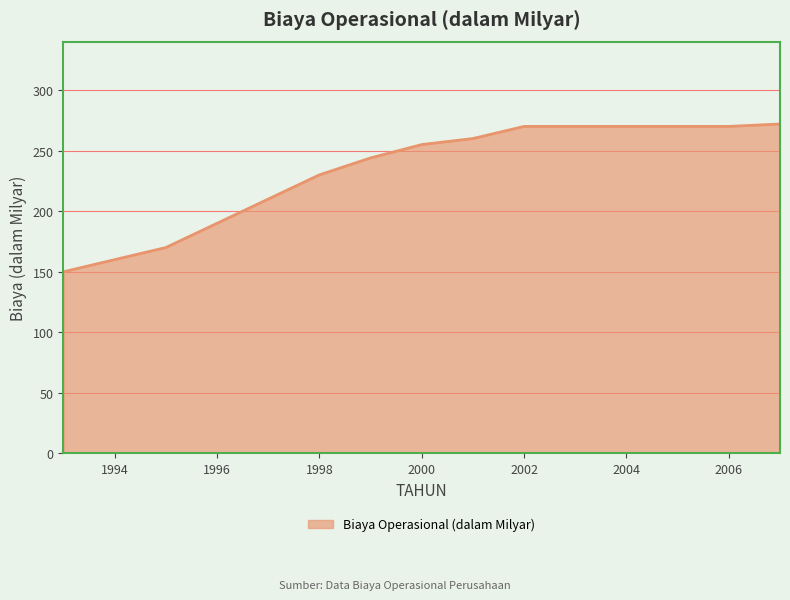

What is the greatest value displayed?

272